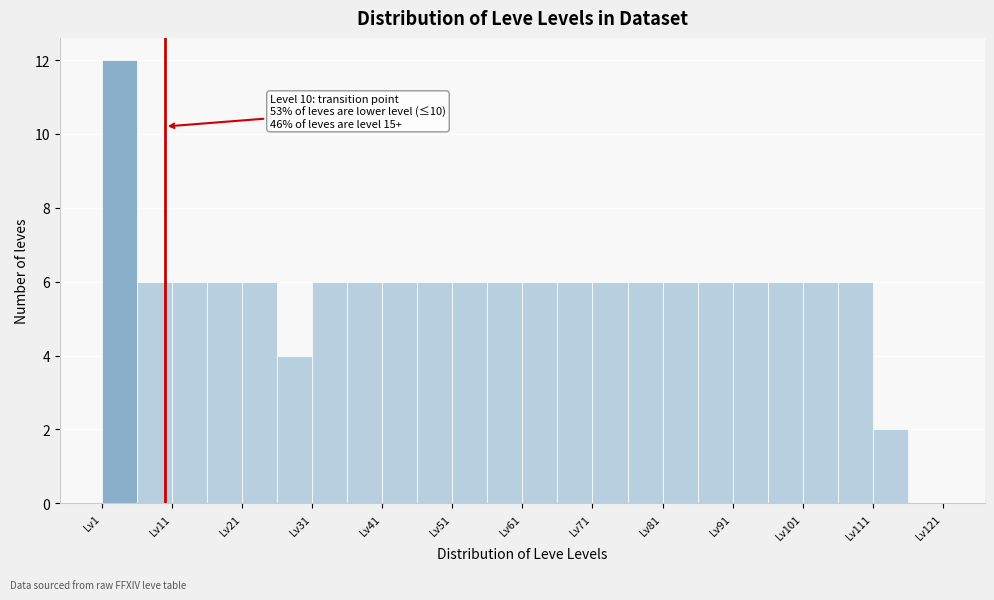

Which range on the x-axis has the tallest bar?

1 to 6